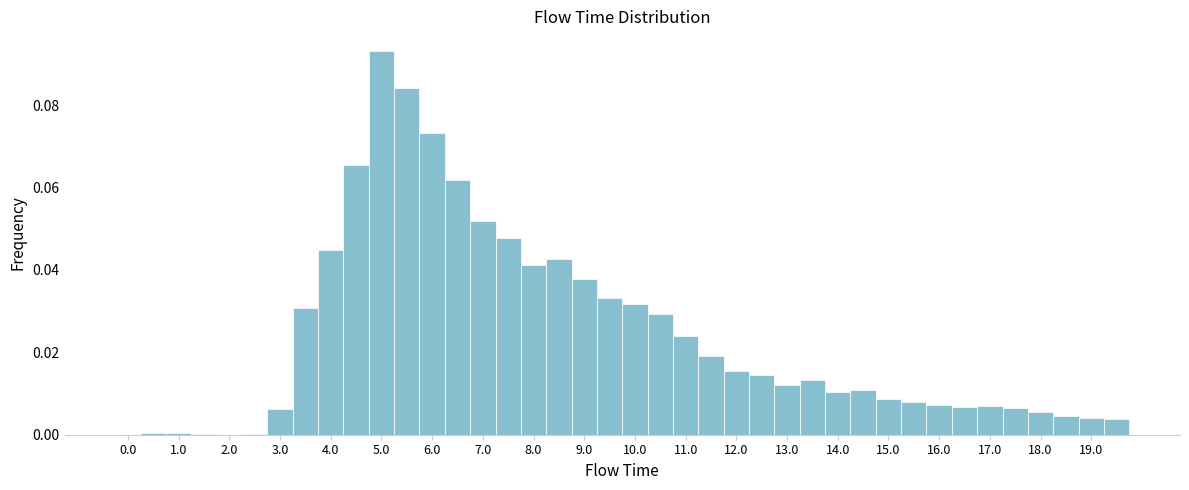

How tall is the bar that spans 10.25 to 10.75 on the x-axis? Neither the bar edges nor the heights are printed on the chart, so give them approximately, as read against the axes.

0.030